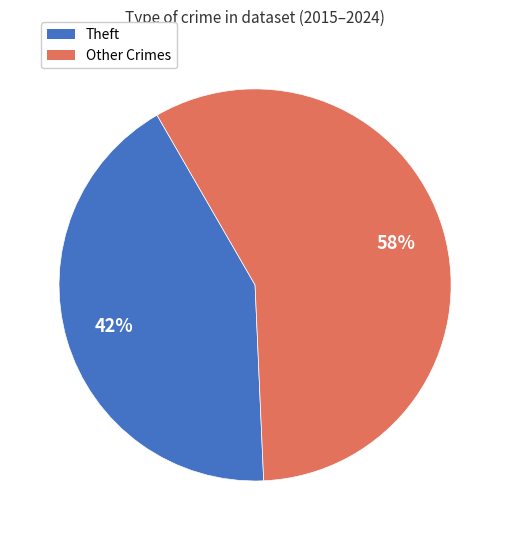

To the nearest percent, what is the average slice percentage?

50%